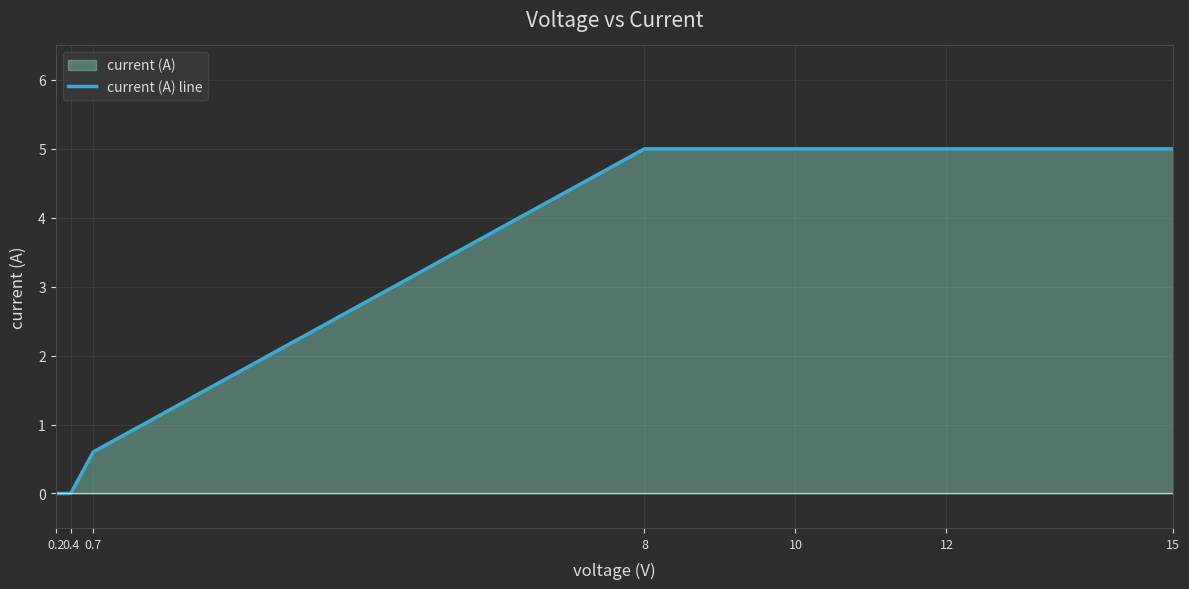

Which has a higher value, 12 or 8?

12